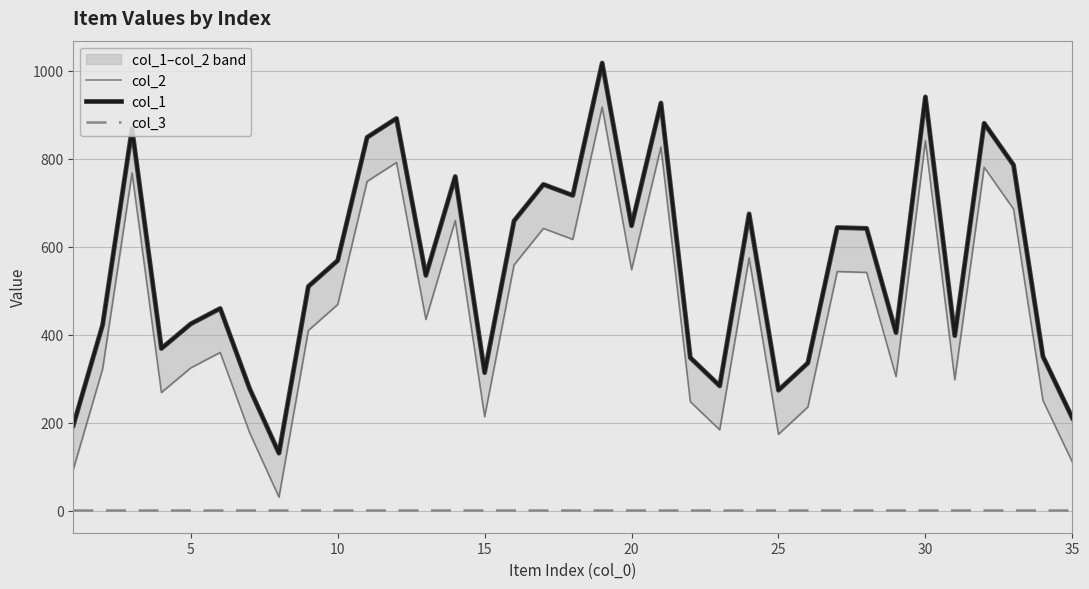

True or false: col_3 has more than 1 points higher than both neighbors.

False